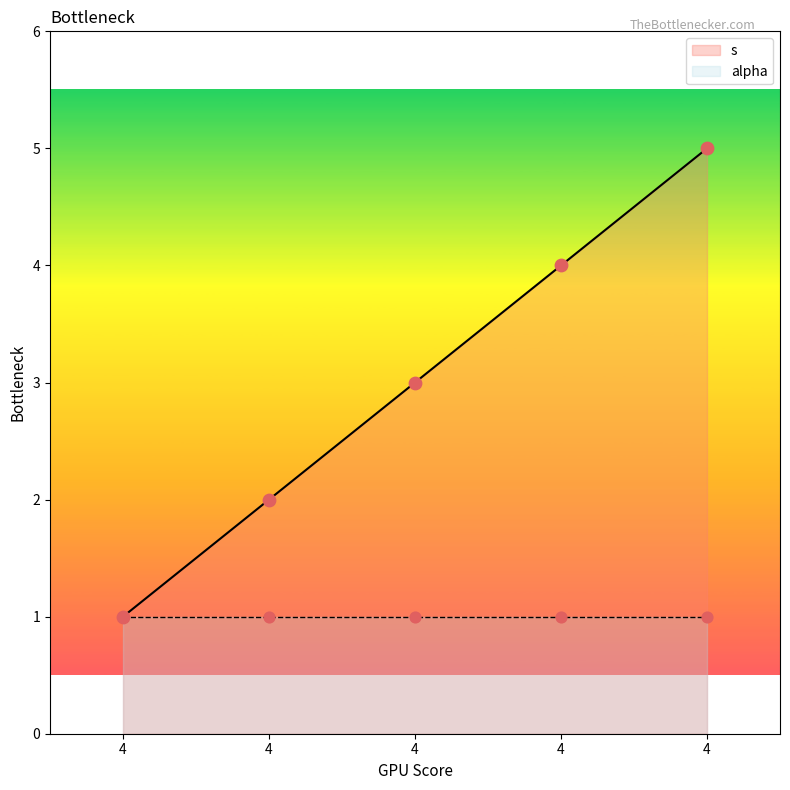

What is the change in value from 4 to 4?

+1